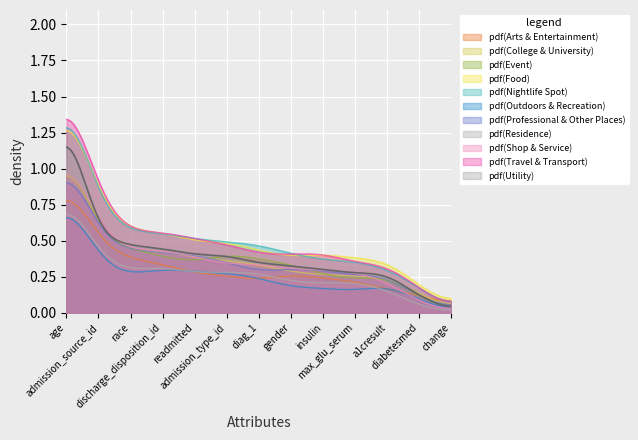

Which series has the largest range (max minus min)?

pdf(Travel & Transport)